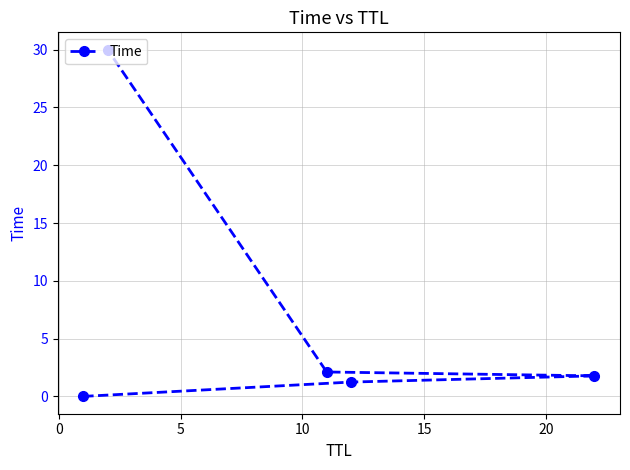

What is the value of the 3rd point from the left?

2.1